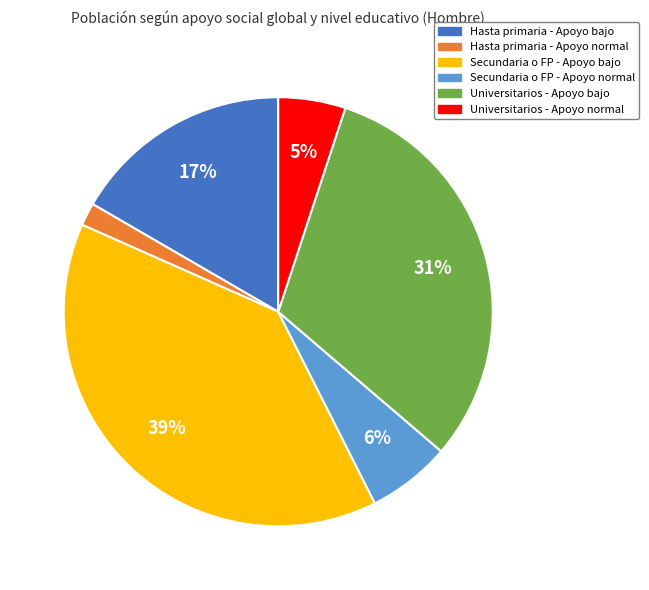

Is the sum of Hasta primaria - Apoyo normal and Secundaria o FP - Apoyo normal greater than half?

No